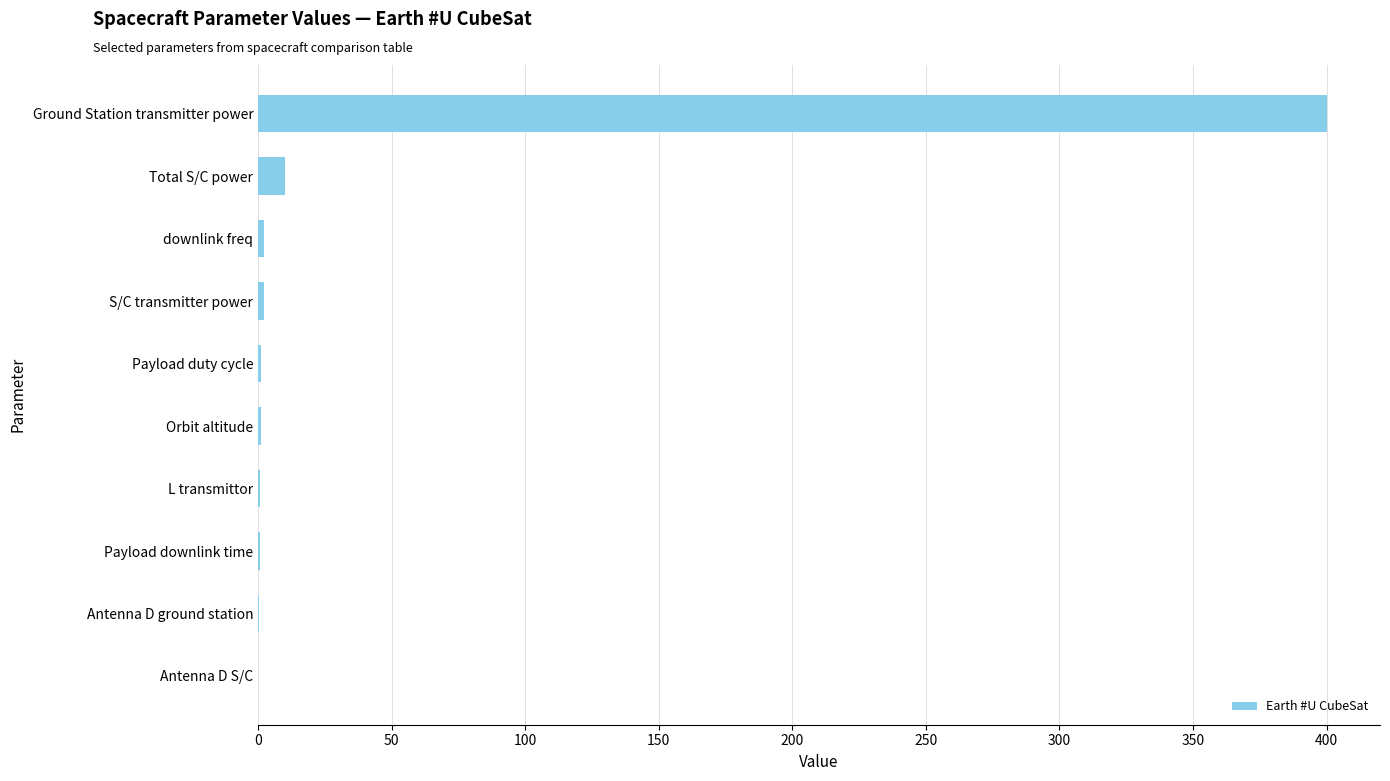

Between Antenna D ground station and Total S/C power, which is larger?

Total S/C power